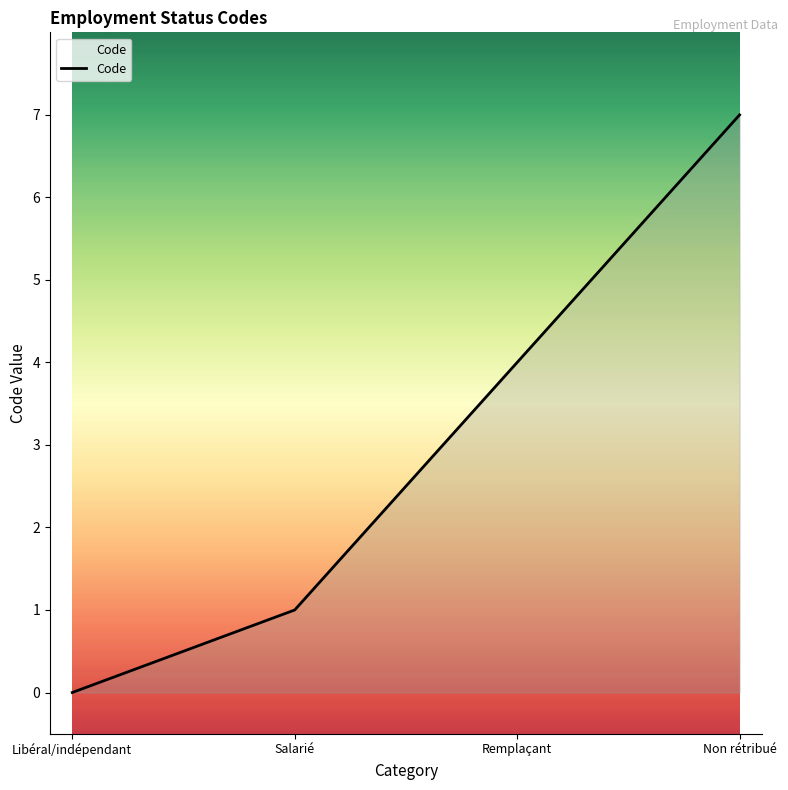

The value at Salarié is 0. True or false?

False